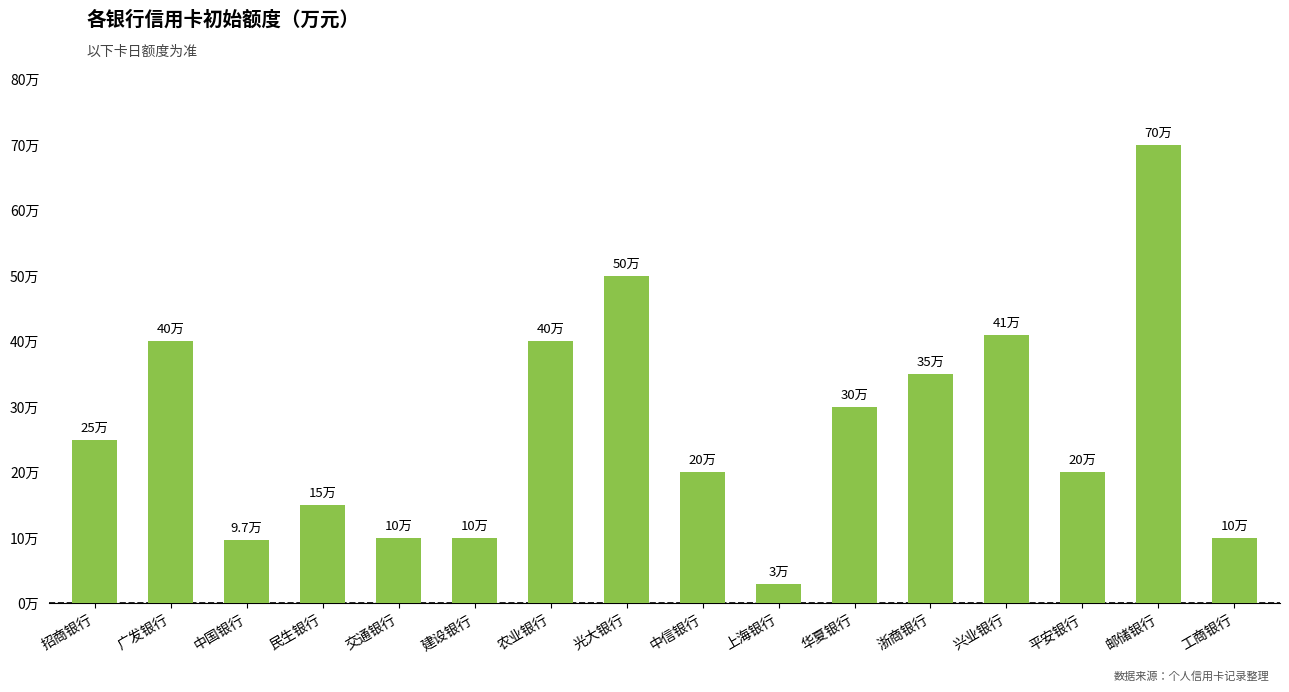

What is the sum of the values at 光大银行 and 工商银行?

60.0